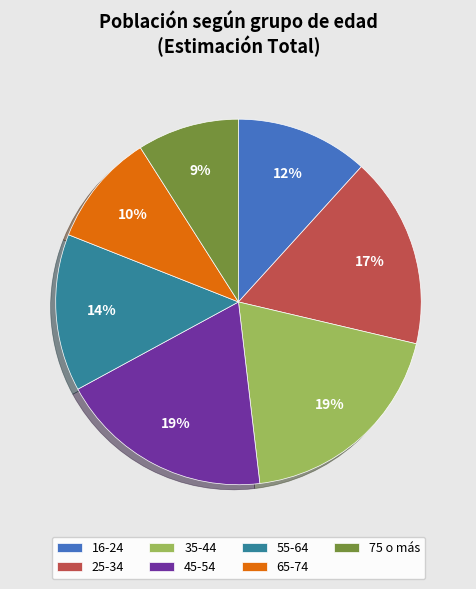

Is it true that 55-64 is 4% of the pie?

False